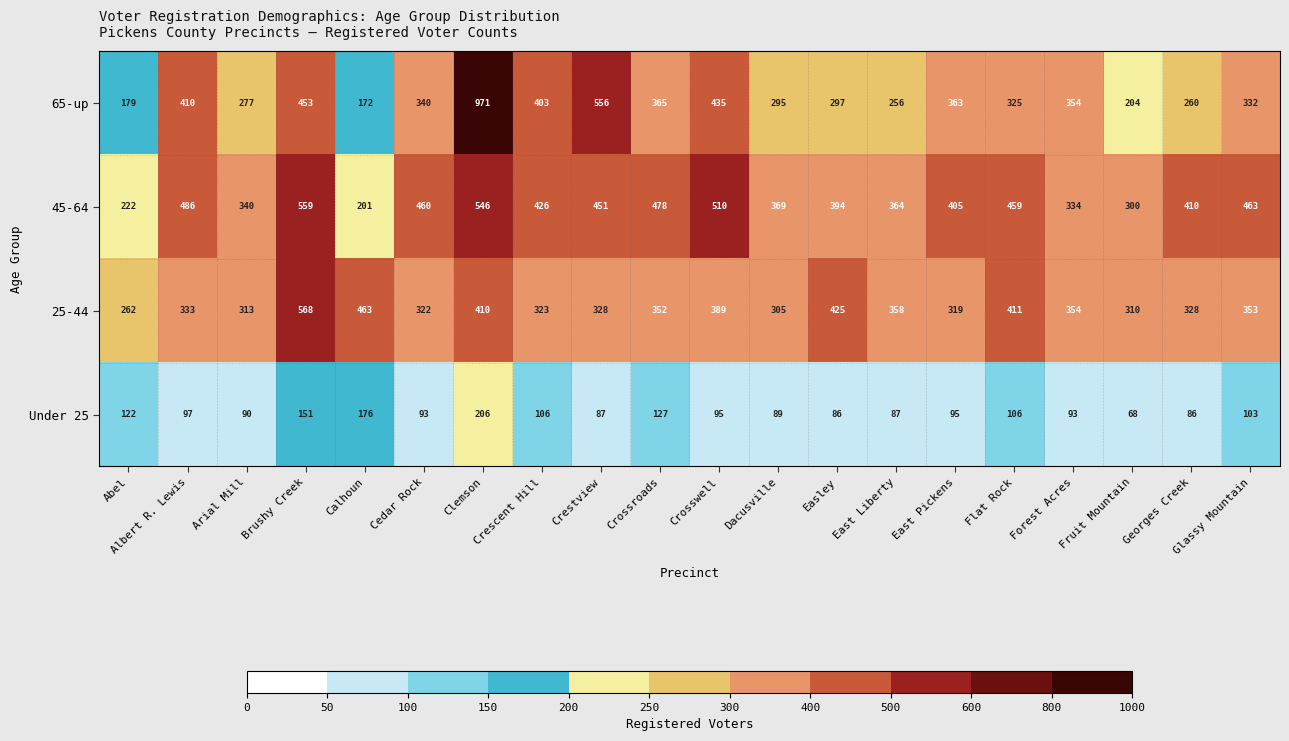

Between Arial Mill and Cedar Rock, which series saw the biggest shift?

45-64